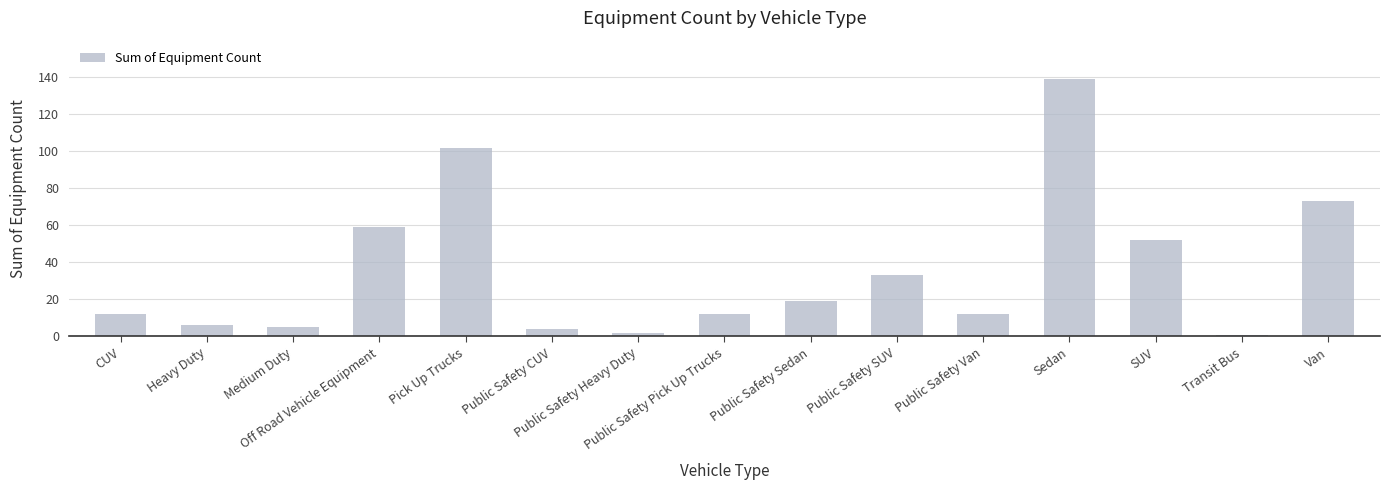

What is the smallest value displayed?

1